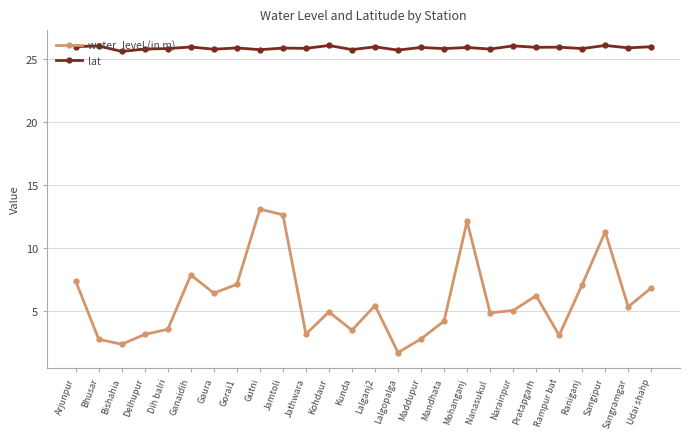

How many interior local valleys does the water_level (in m) series have?

8